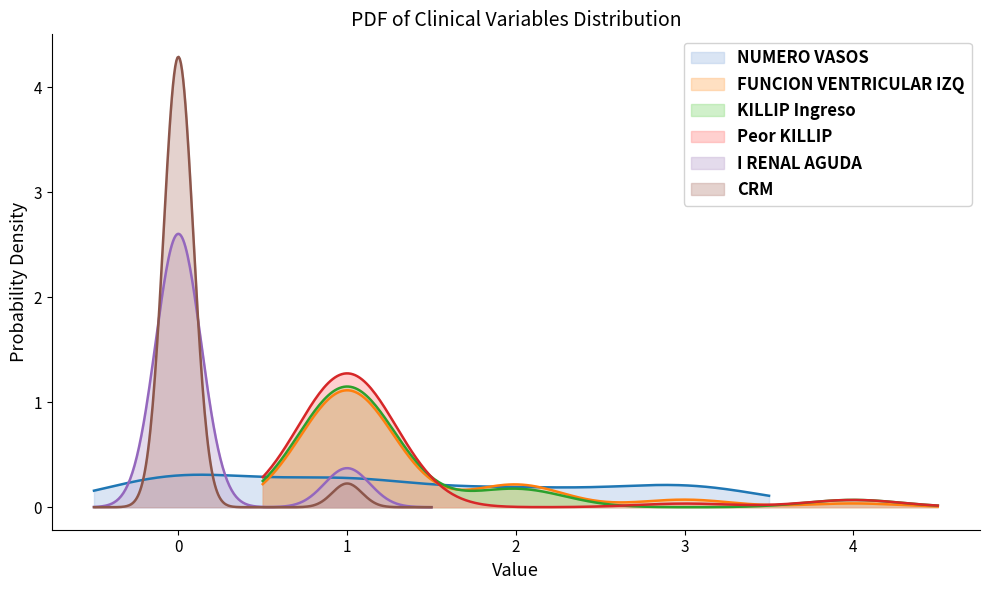

What is the difference between the maximum and minimum values in the CRM series?

1